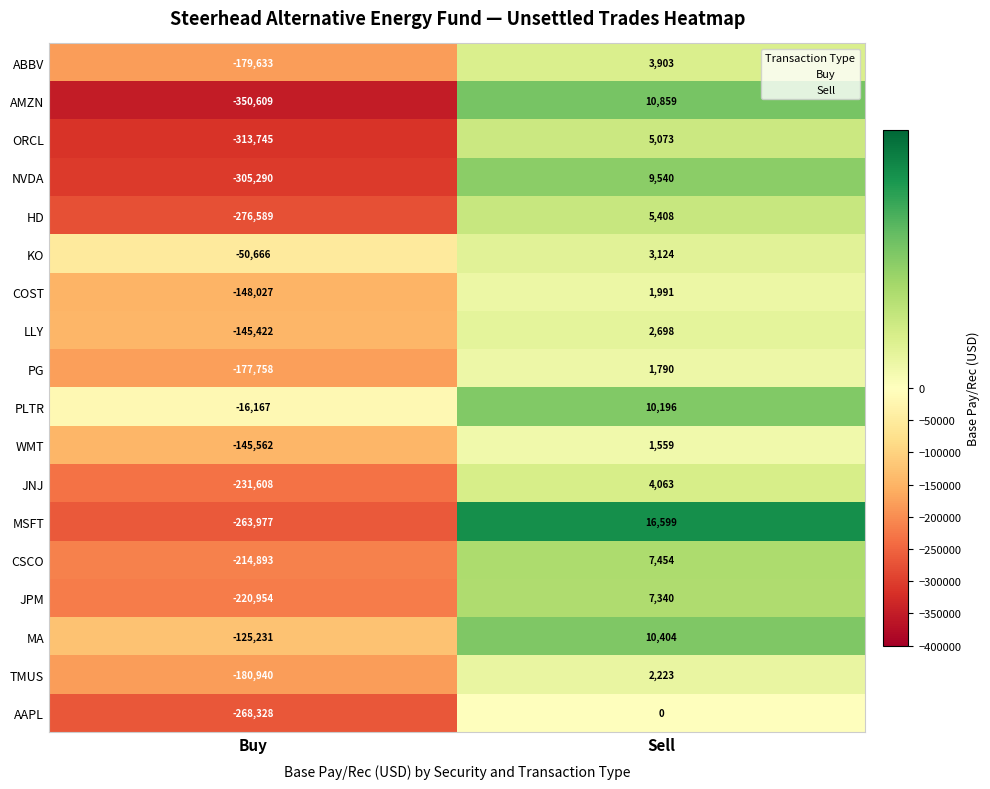

What is the approximate value of KO at Sell, to the nearest 50?

3100